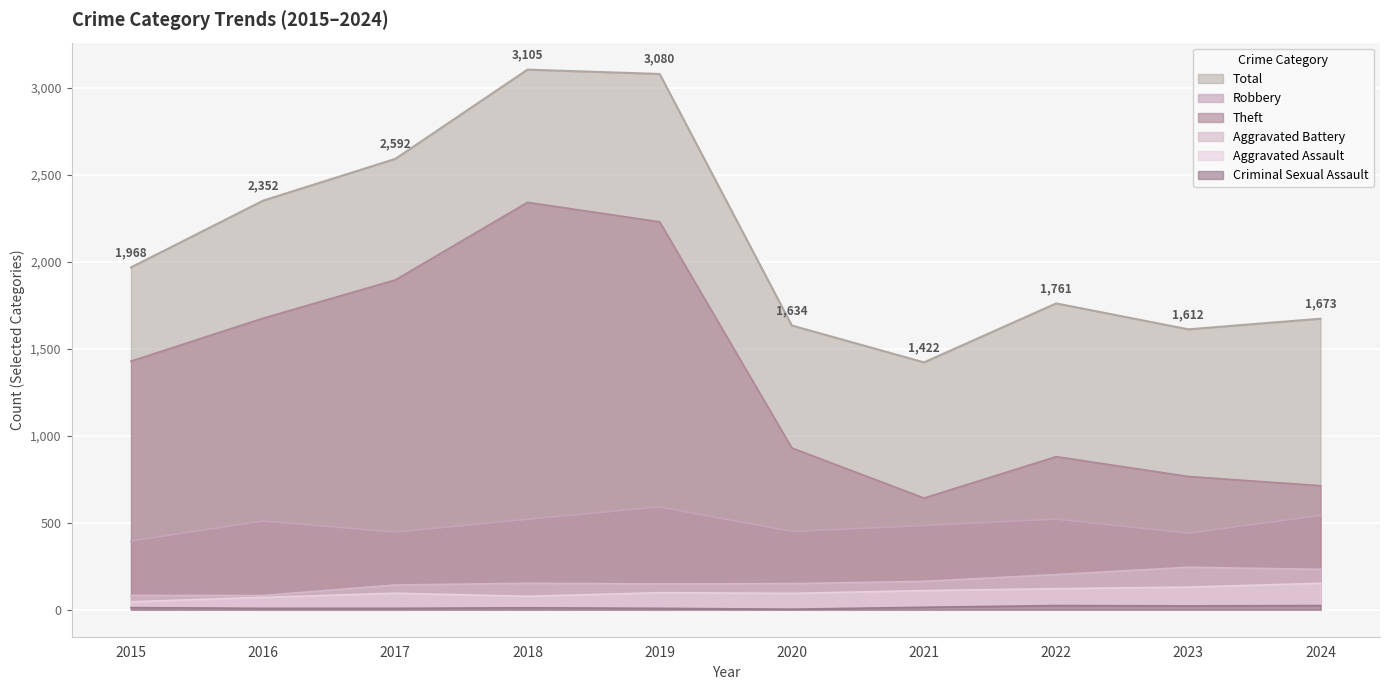

Rank the series by their maximum value, from highest to lowest.

Total, Theft, Robbery, Aggravated Battery, Aggravated Assault, Criminal Sexual Assault